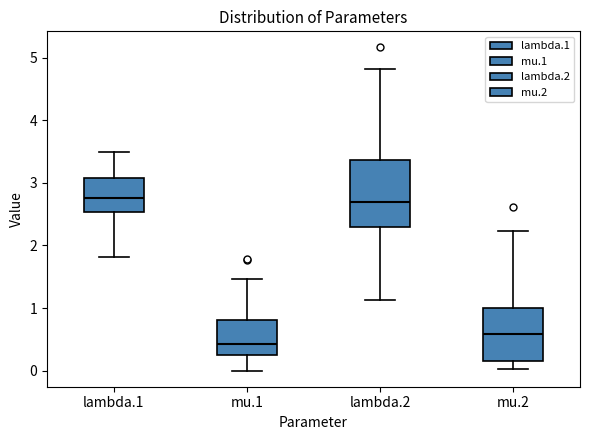

Comparing the boxes themselves (not the whiskers), which one is the tallest?

lambda.2